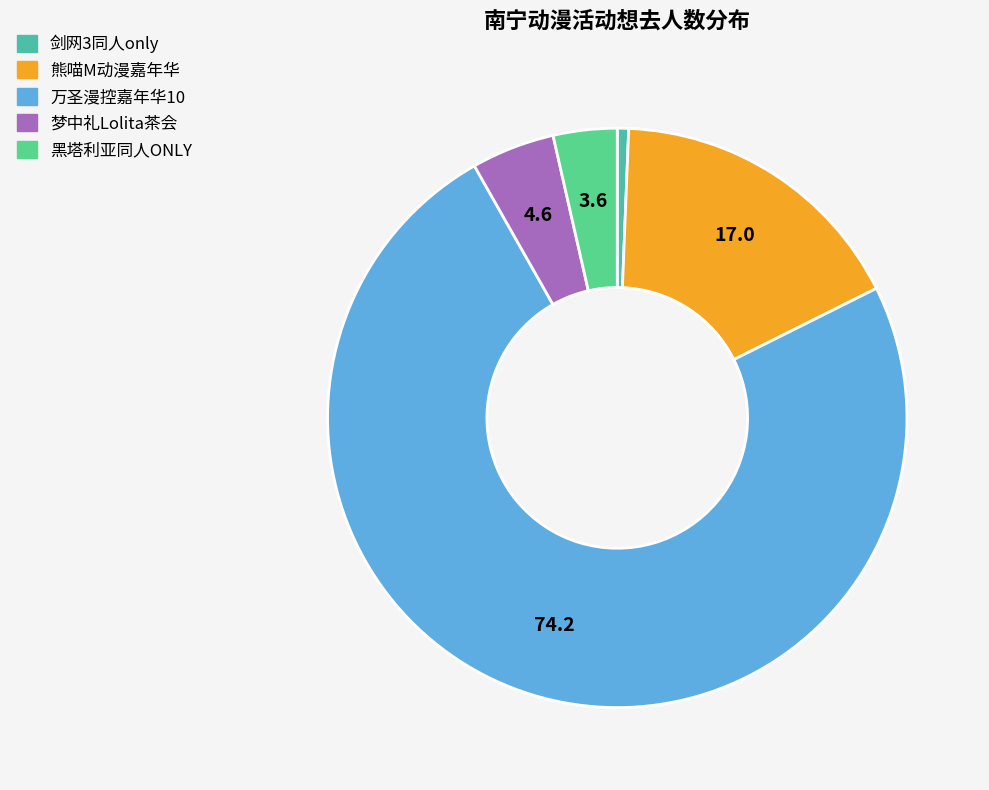

Count the number of slices in the pie.

5